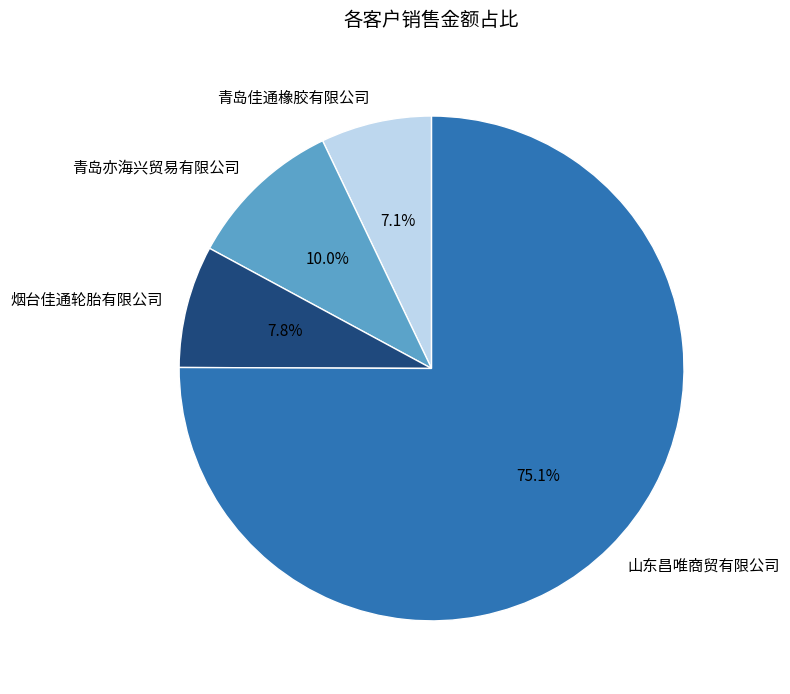

Which slice is the largest?

山东昌唯商贸有限公司